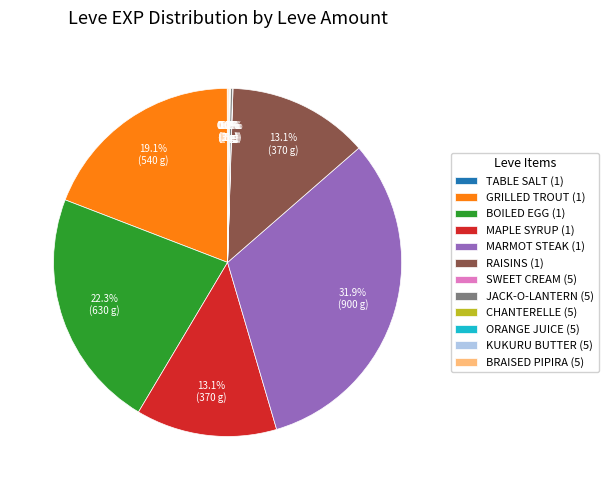

What is the largest slice in the pie chart?

MARMOT STEAK (1)